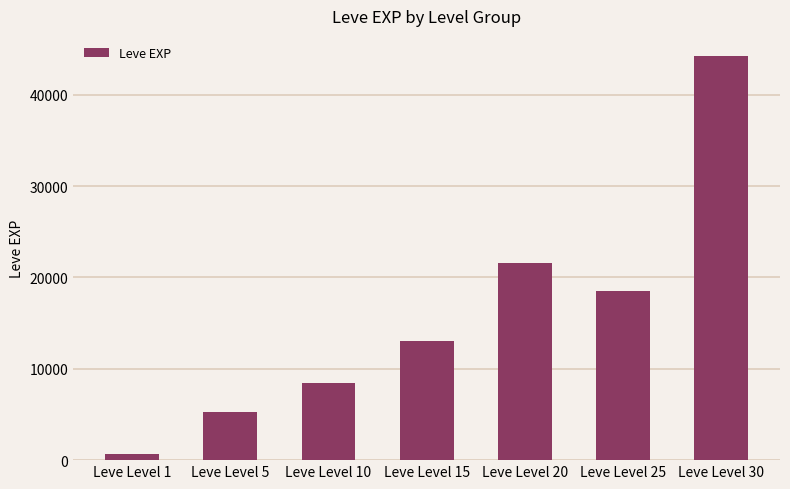

Are the bars grouped side by side (vs. stacked)?

No